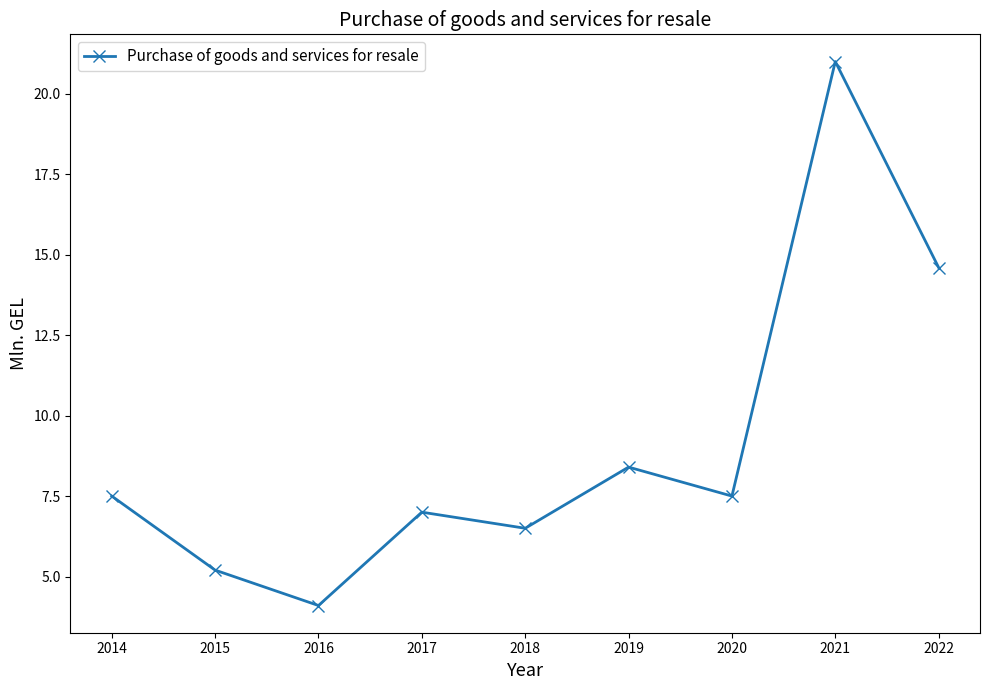

Reading right to left, extract all data points from this chart.

2022=14.6	2021=21.0	2020=7.5	2019=8.4	2018=6.5	2017=7.0	2016=4.1	2015=5.2	2014=7.5